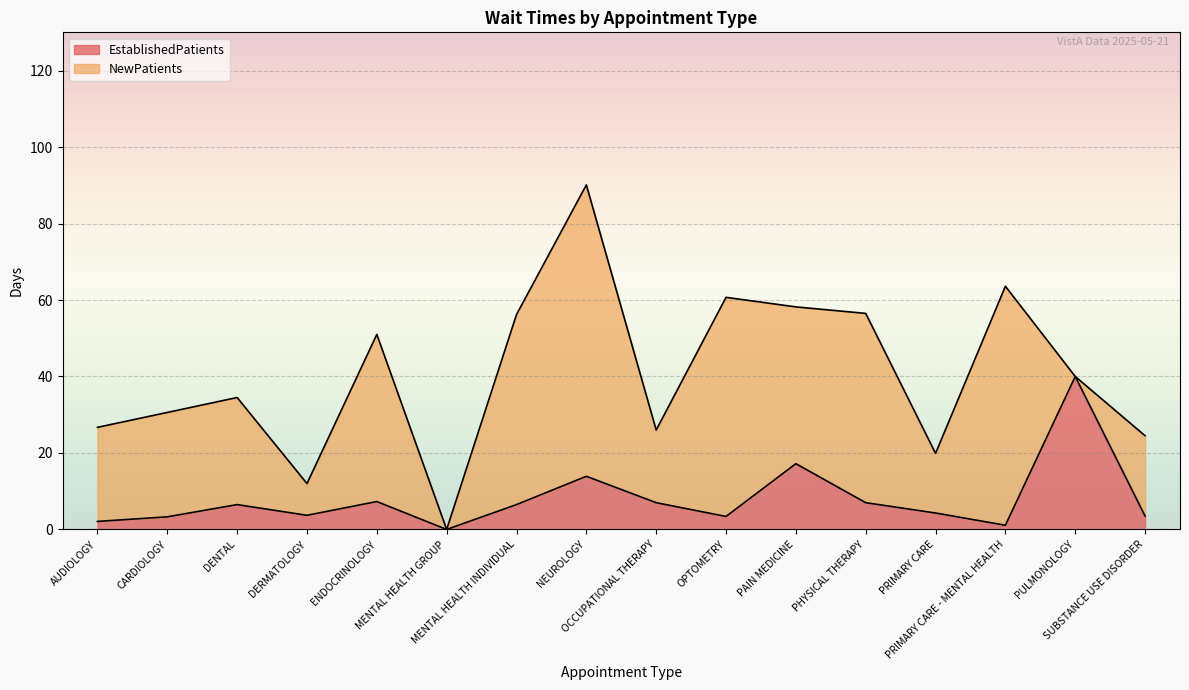

What is the change in value from NEUROLOGY to SUBSTANCE USE DISORDER?

-10.4